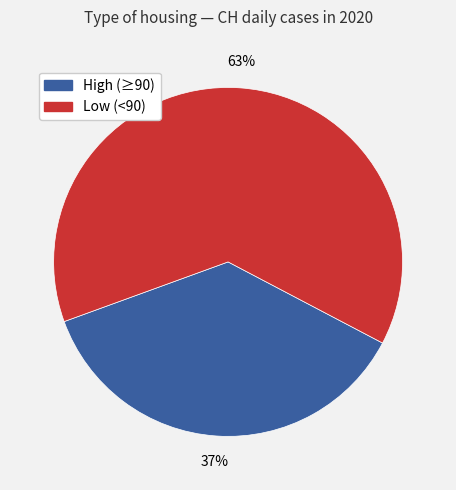

Count the number of slices in the pie.

2